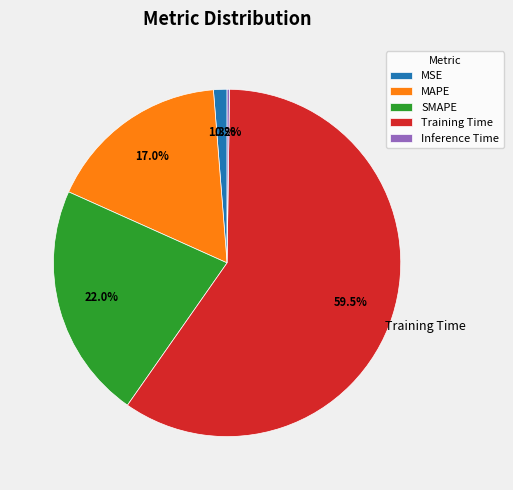

The MSE slice represents 1% of the pie. True or false?

True